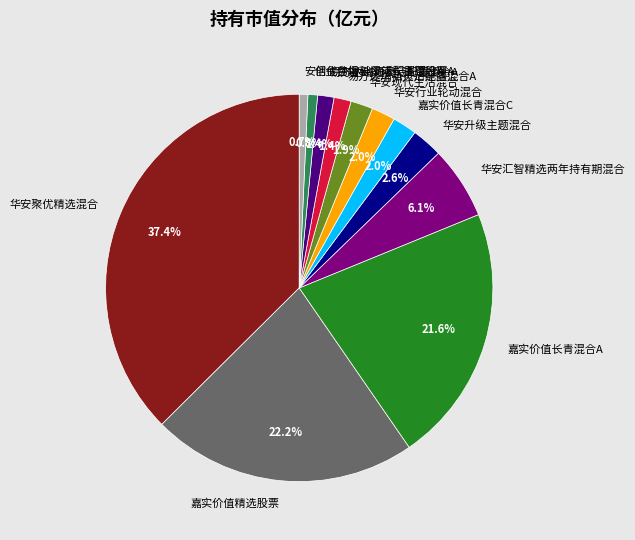

The 嘉实价值长青混合A slice represents 31% of the pie. True or false?

False